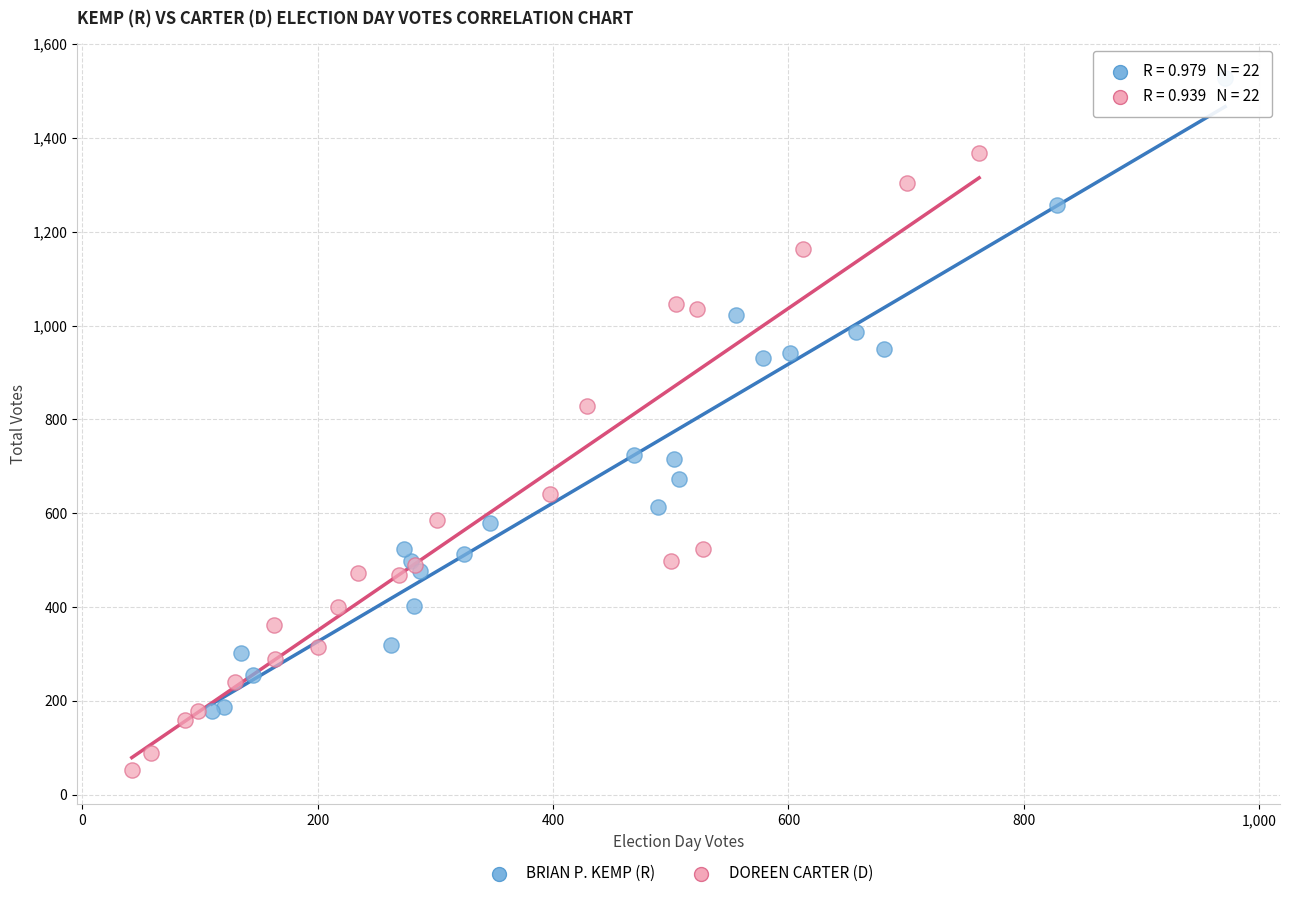

Which series contains the highest Y value?

BRIAN P. KEMP (R)